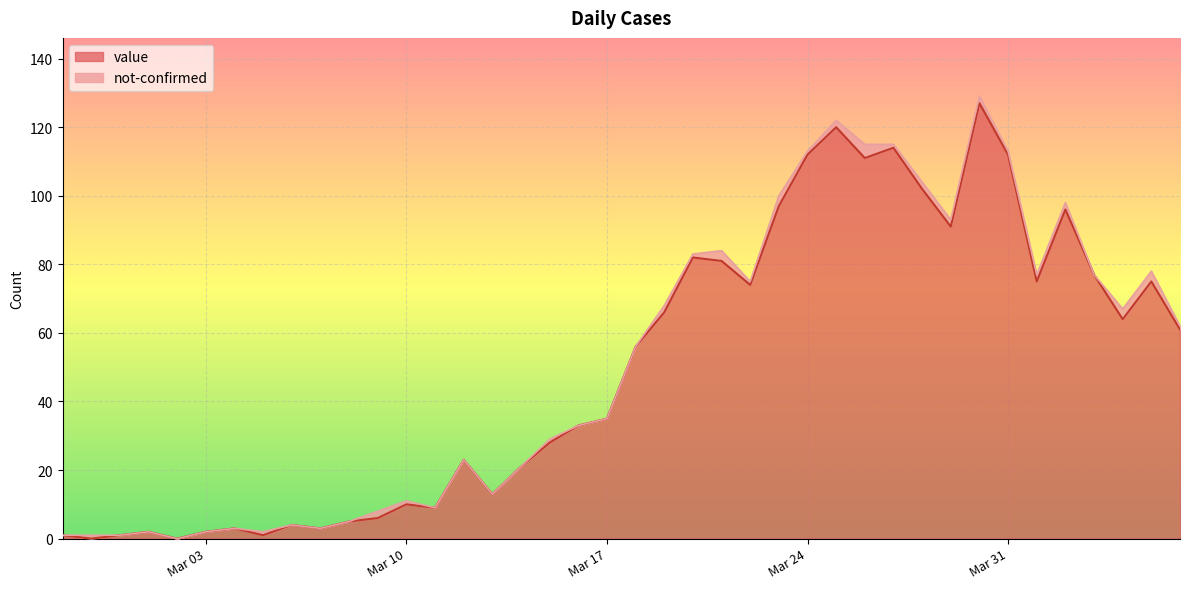

Which category has the highest value across all series?

2020-03-30